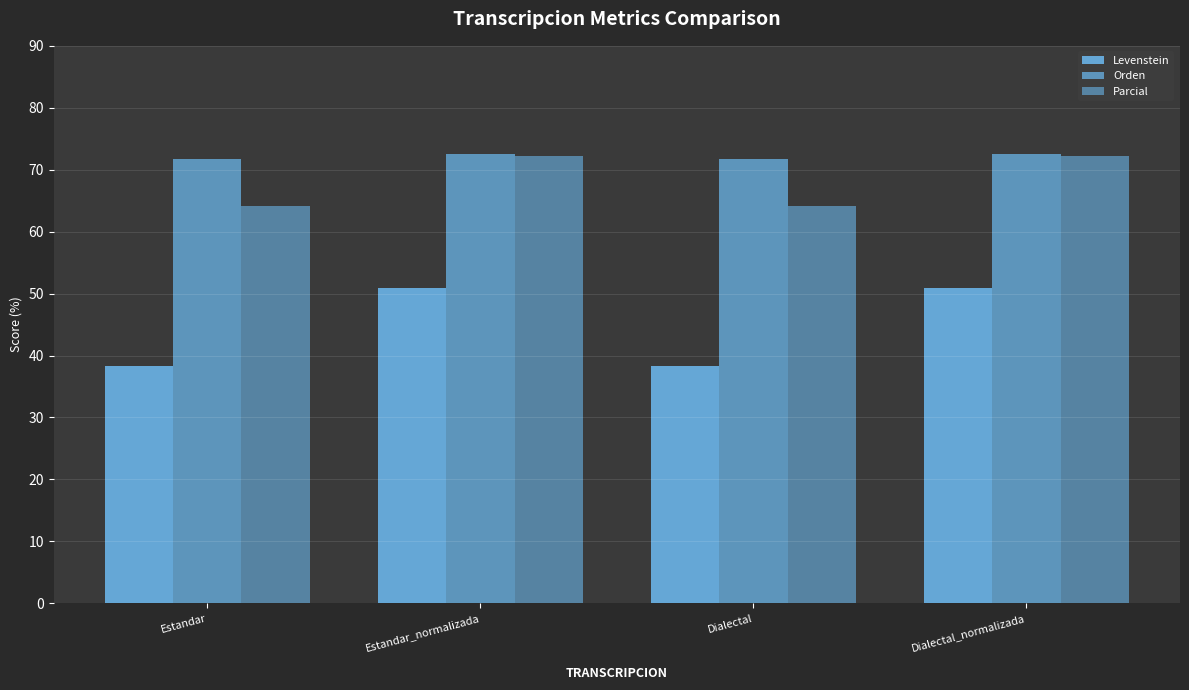

Reading left to right, what are all the values shown in this chart?

Levenstein: 38.2	50.9	38.2	50.9
Orden: 71.7	72.5	71.7	72.5
Parcial: 64.2	72.3	64.2	72.3